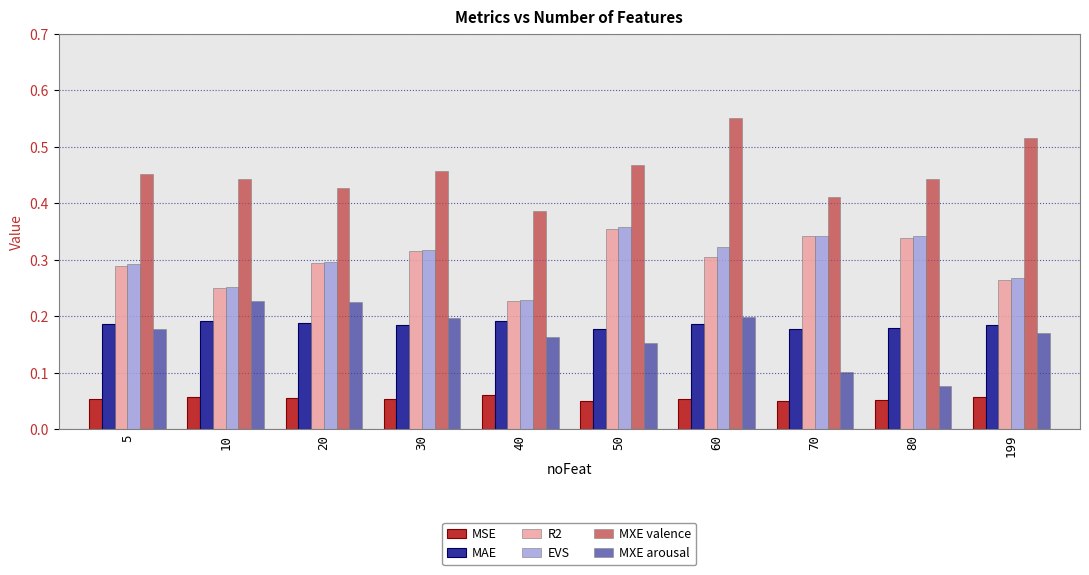

Count the number of categories in the chart.

10